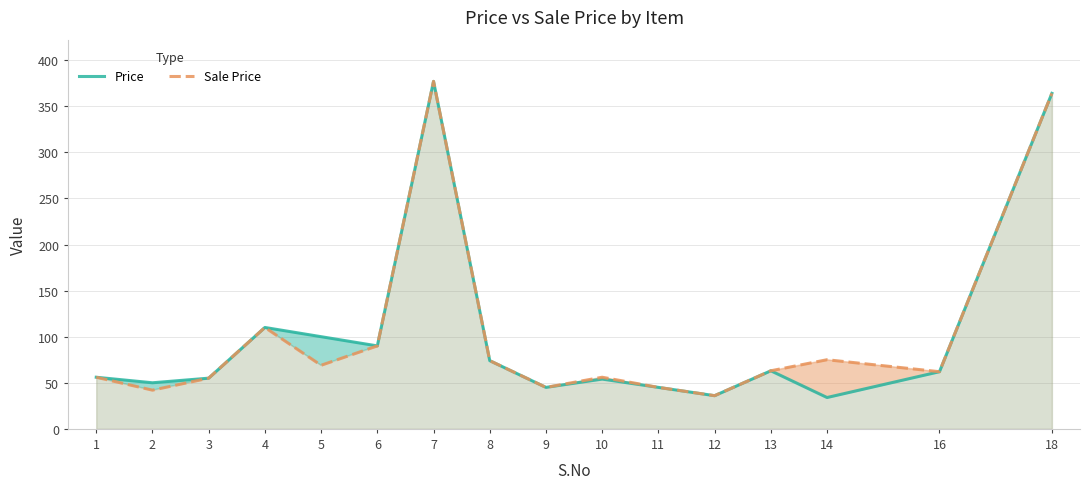

List the series in order of their peak value, highest first.

Price, Sale Price